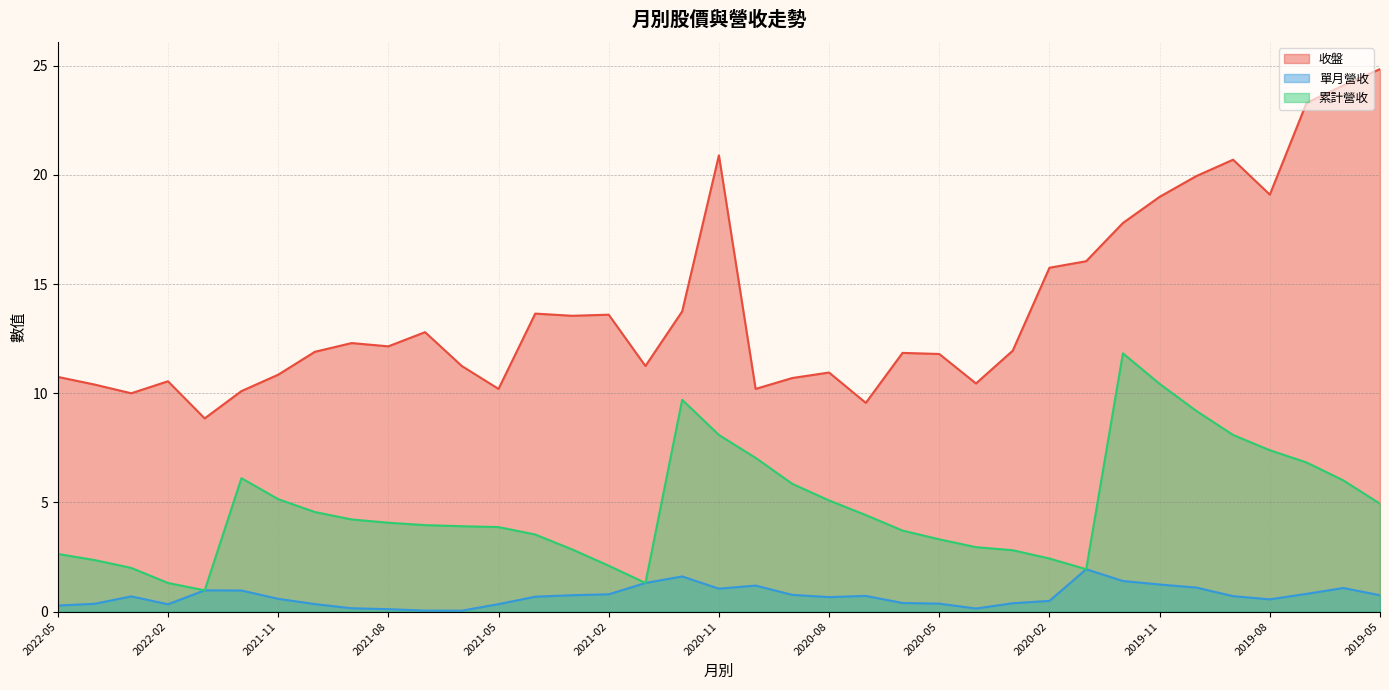

Which series has the largest range (max minus min)?

收盤